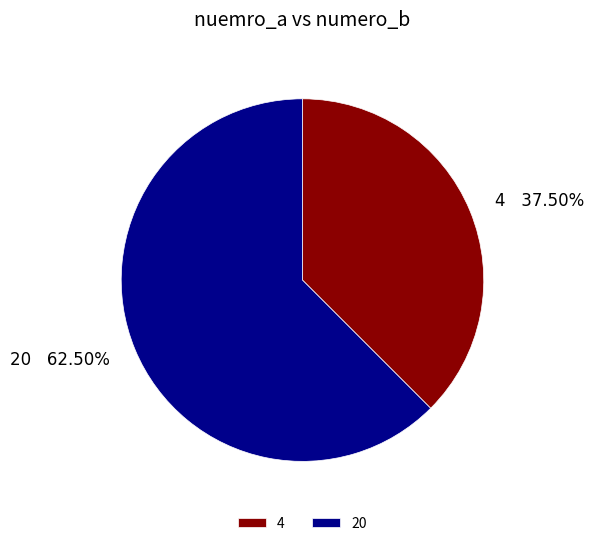

Rank the categories by value from highest to lowest.

20, 4